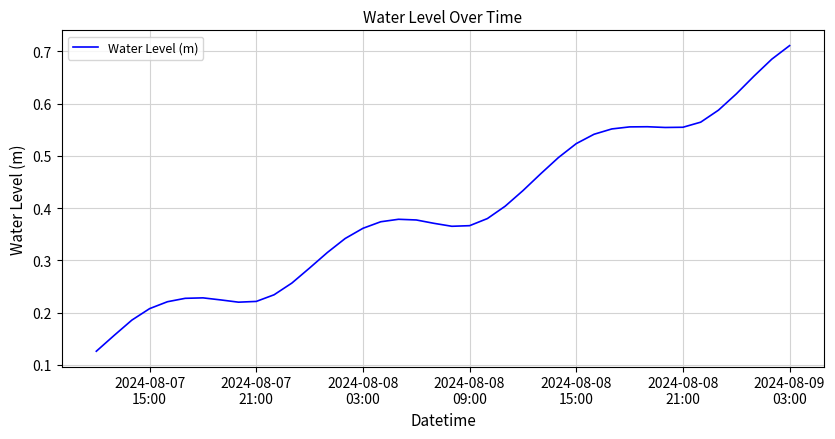

Is this an area chart (filled region under the line)?

No